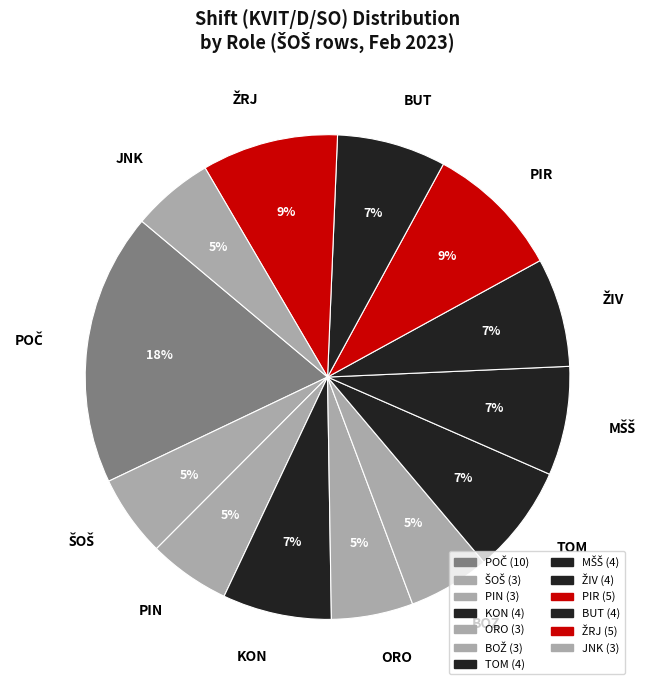

To the nearest percent, what is the average slice percentage?

8%